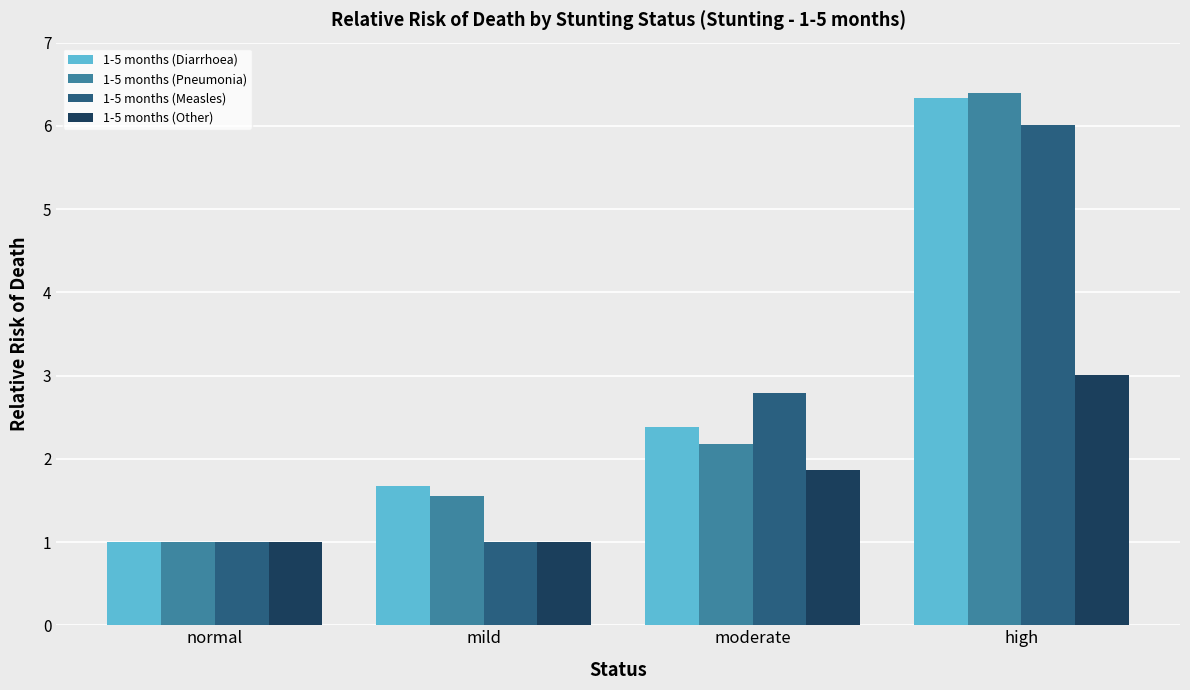

What is the minimum value for 1-5 months (Other)?

1.0